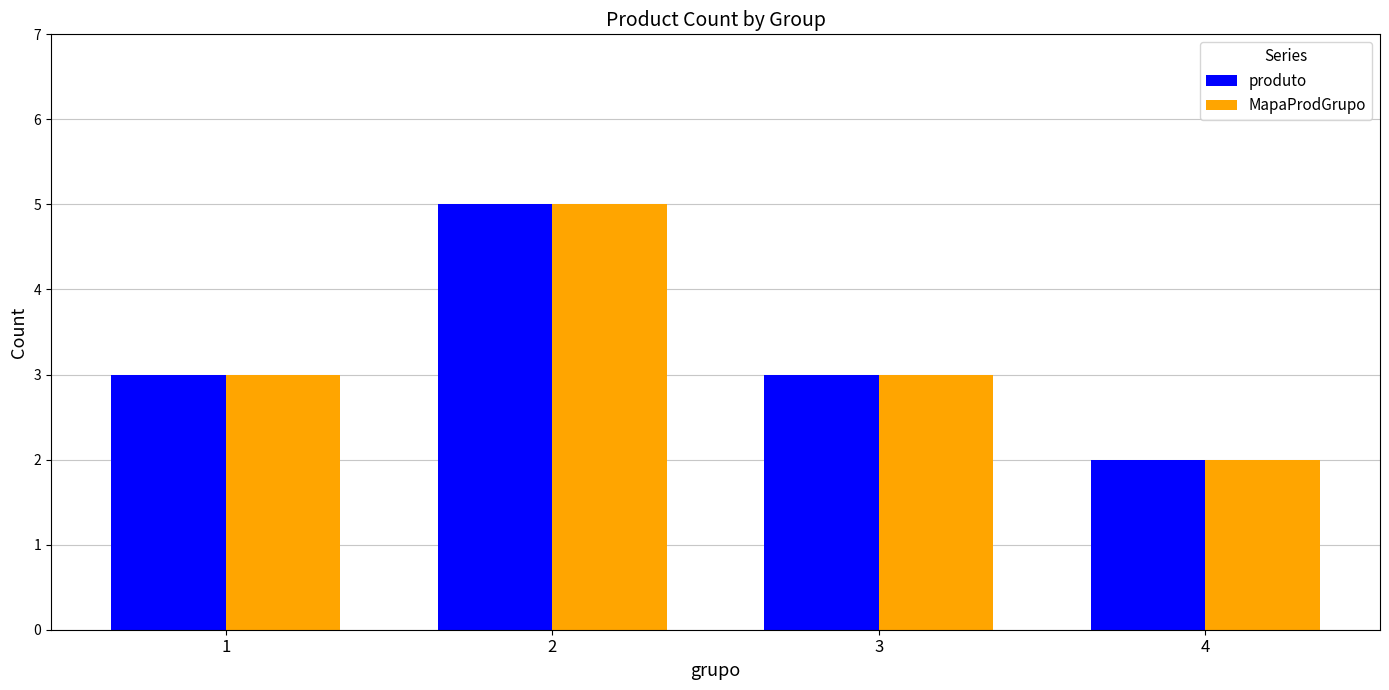

True or false: MapaProdGrupo has a value of 3 at 1.

True